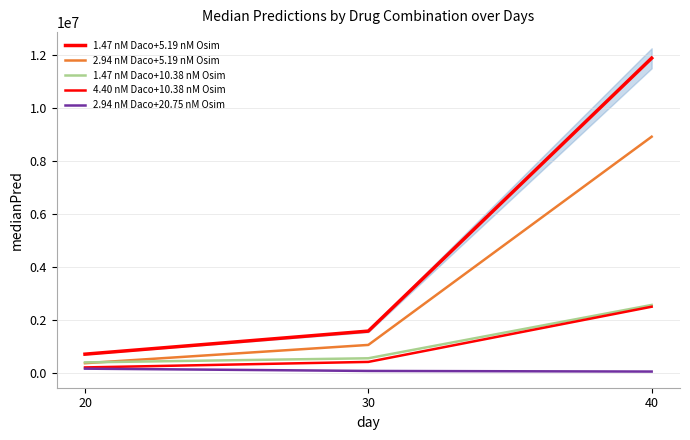

Is it true that 4.40 nM Daco+10.38 nM Osim equals 204091.5 at 20?

True